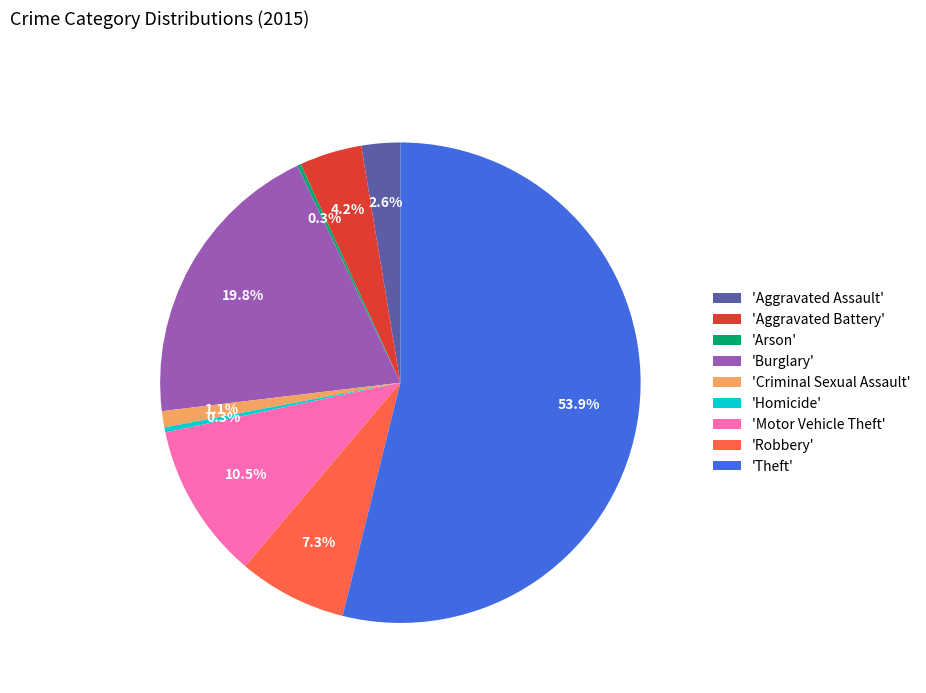

Is 'Theft' the majority of the pie?

Yes